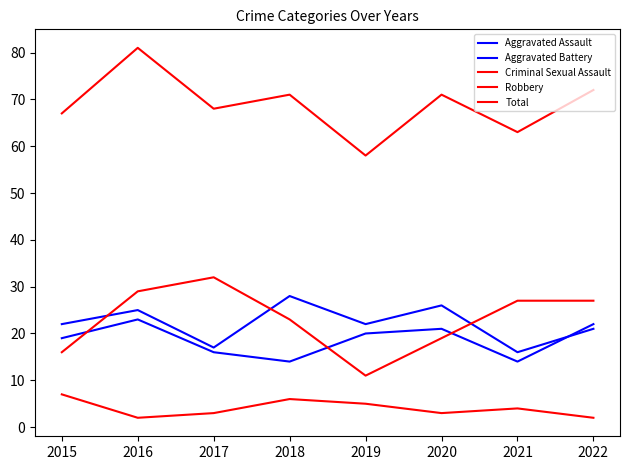

What is the value of the Aggravated Battery point at the 3rd from the left?

16